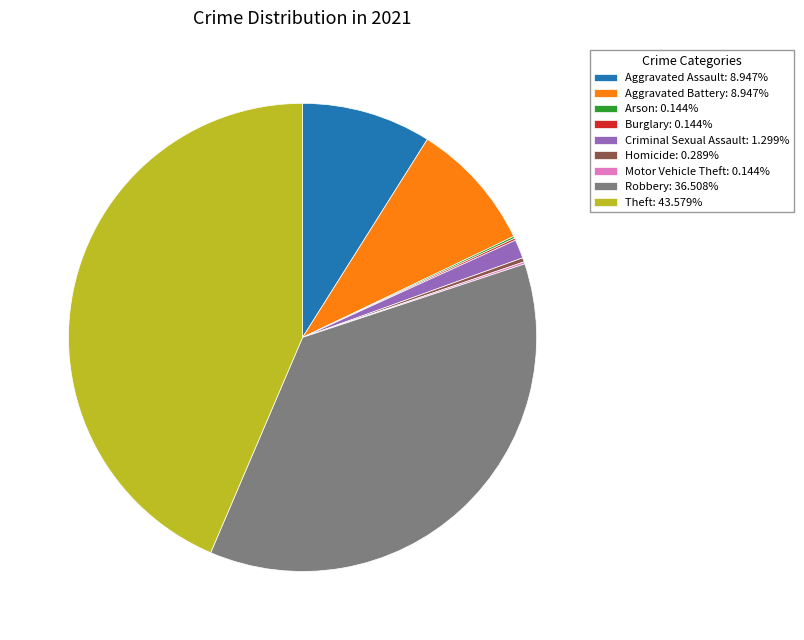

Combined, do Aggravated Assault: 8.947% and Homicide: 0.289% account for over 50%?

No